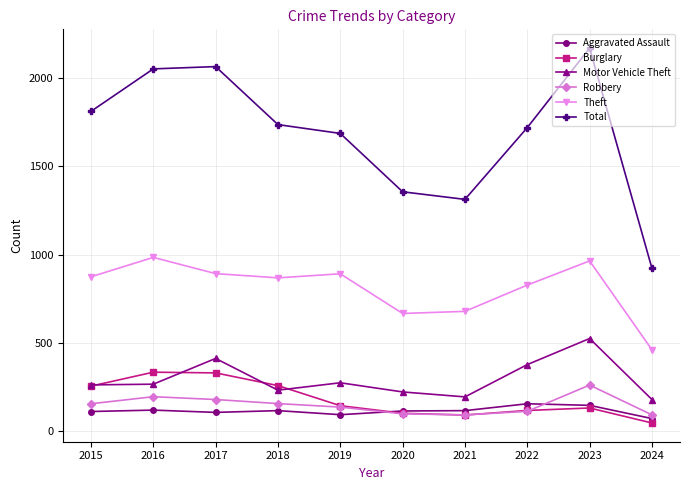

At which label is Total closest to 1546?

2019